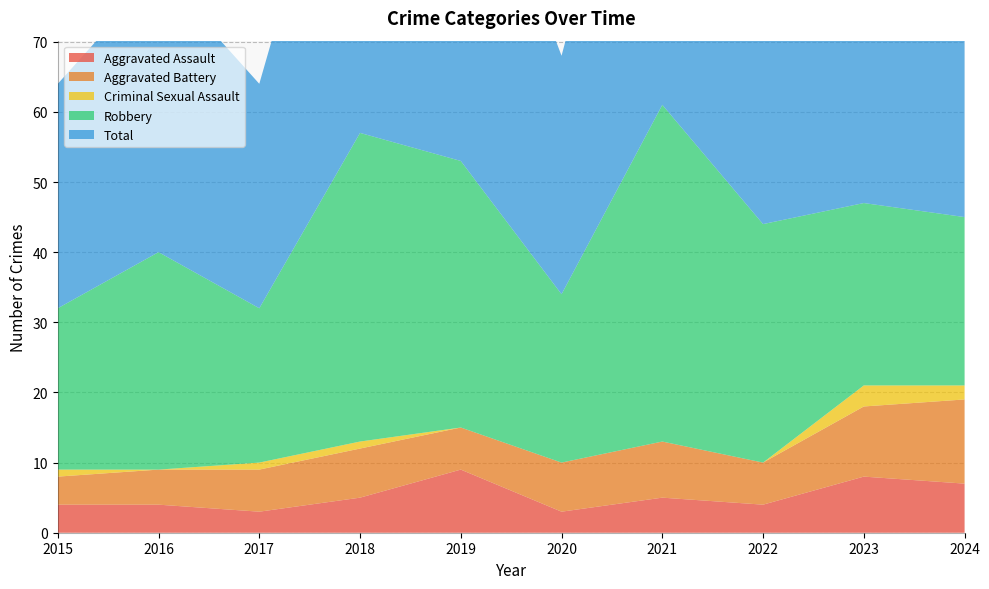

Reading left to right, transcribe all the data shown in this chart.

Aggravated Assault: 2015=4	2016=4	2017=3	2018=5	2019=9	2020=3	2021=5	2022=4	2023=8	2024=7
Aggravated Battery: 2015=4	2016=5	2017=6	2018=7	2019=6	2020=7	2021=8	2022=6	2023=10	2024=12
Criminal Sexual Assault: 2015=1	2016=0	2017=1	2018=1	2019=0	2020=0	2021=0	2022=0	2023=3	2024=2
Robbery: 2015=23	2016=31	2017=22	2018=44	2019=38	2020=24	2021=48	2022=34	2023=26	2024=24
Total: 2015=32	2016=40	2017=32	2018=57	2019=53	2020=34	2021=61	2022=44	2023=47	2024=46